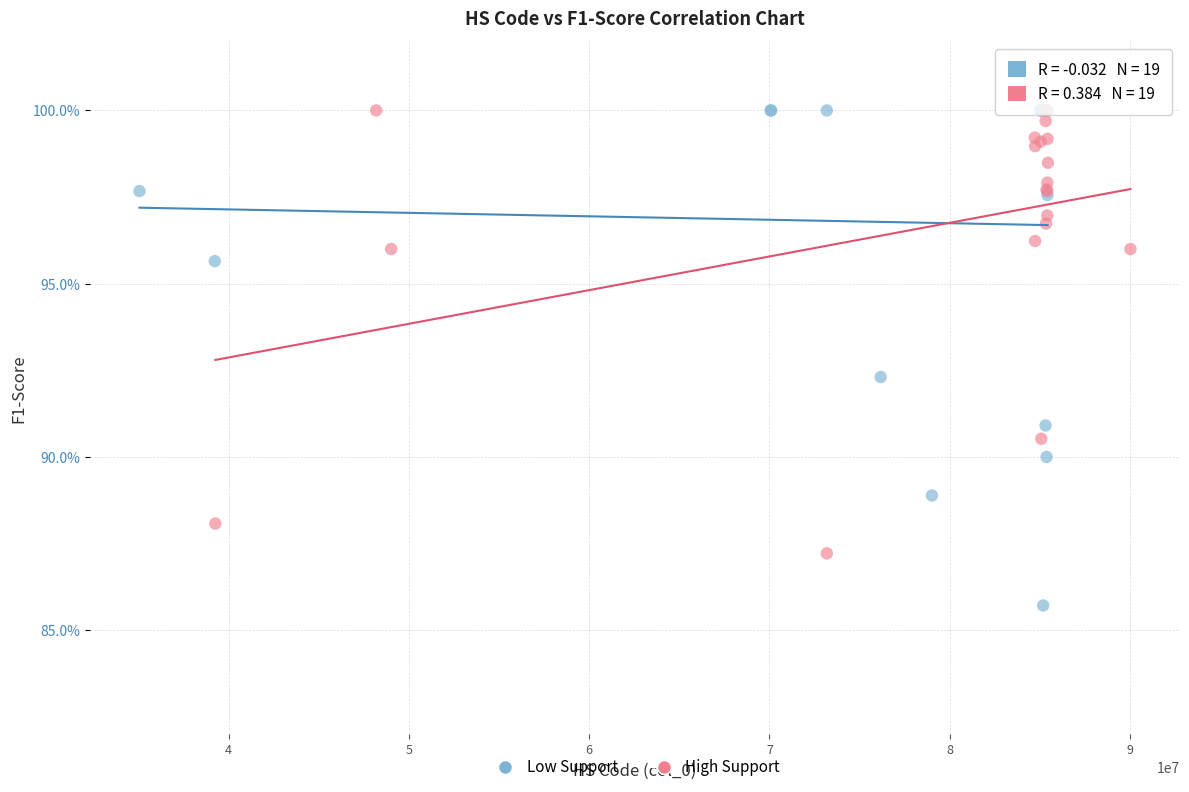

Which series has the widest spread of Y values?

Low Support